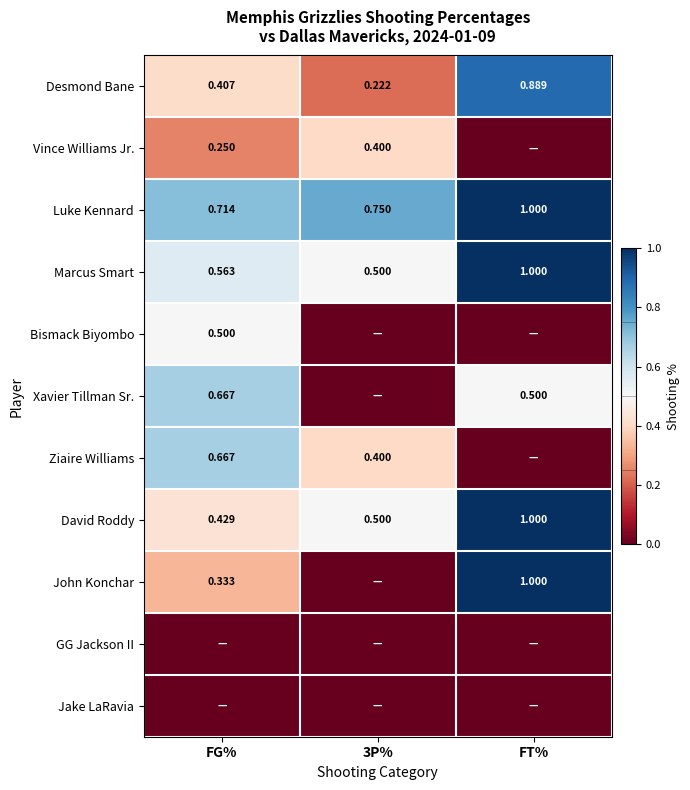

What is the total value across all series at FG%?

4.5